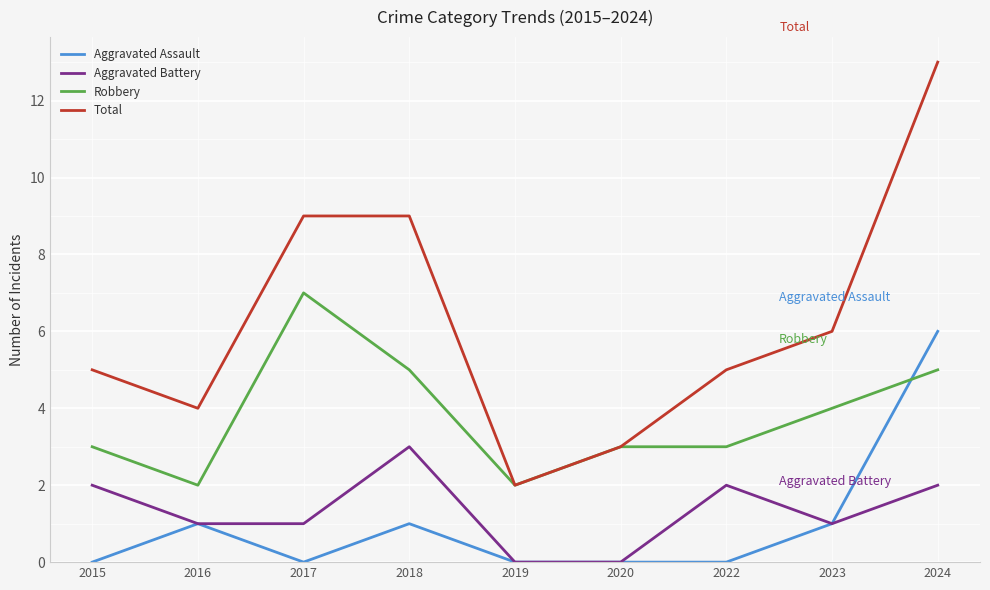

Where is the first local minimum for Total?

2016